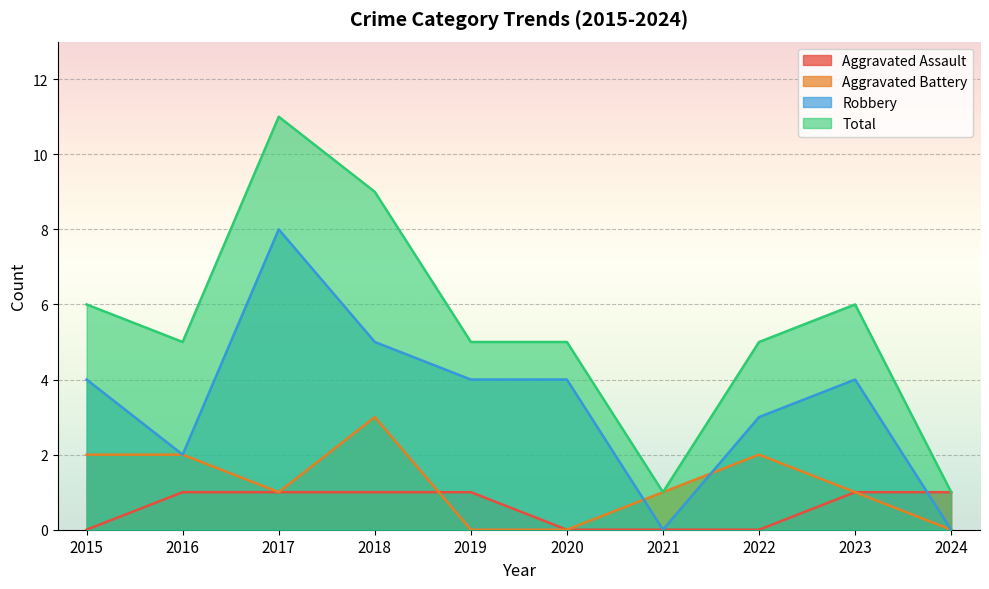

What is the sum of the Aggravated Battery values at 2017 and 2016?

3